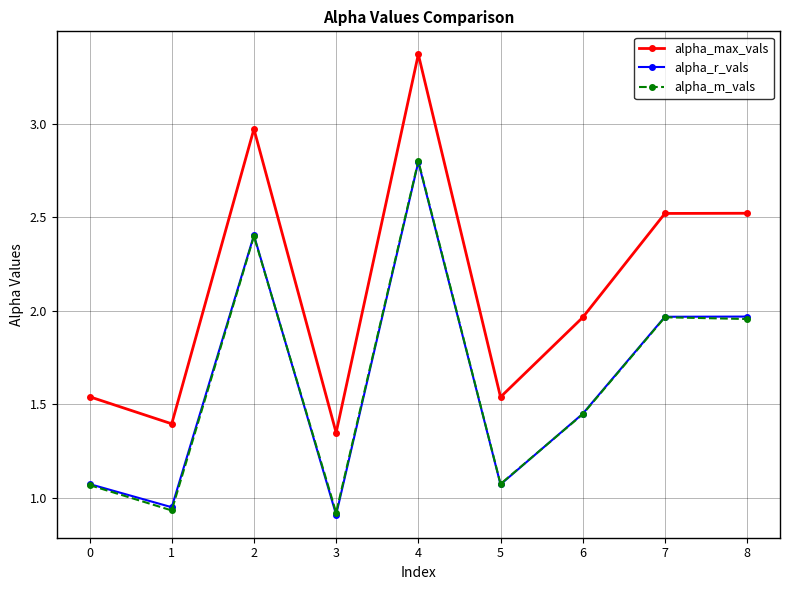

Which series has the largest total across all categories?

alpha_max_vals